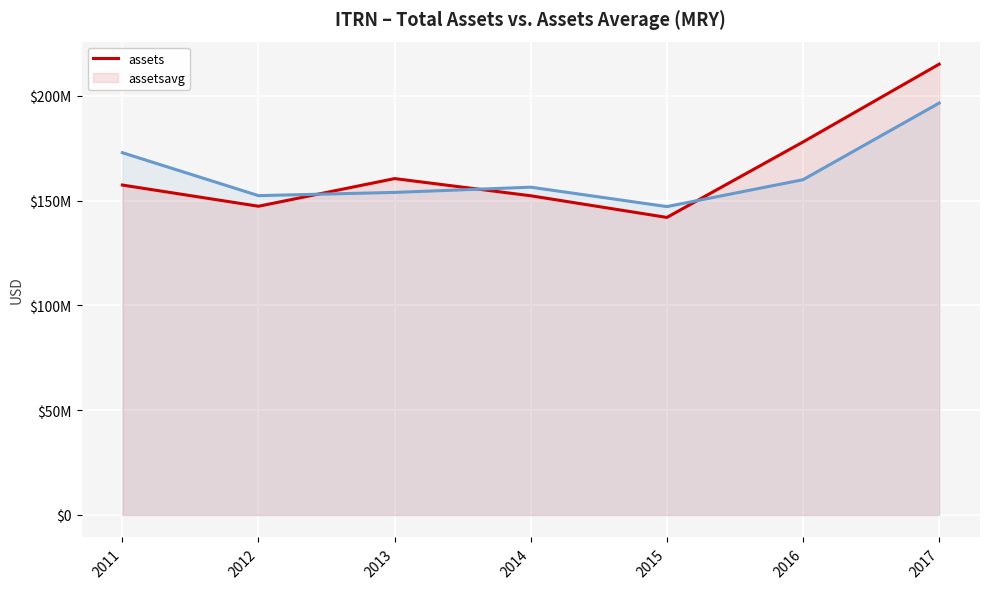

How many values in the assets series exceed 157457000?

3